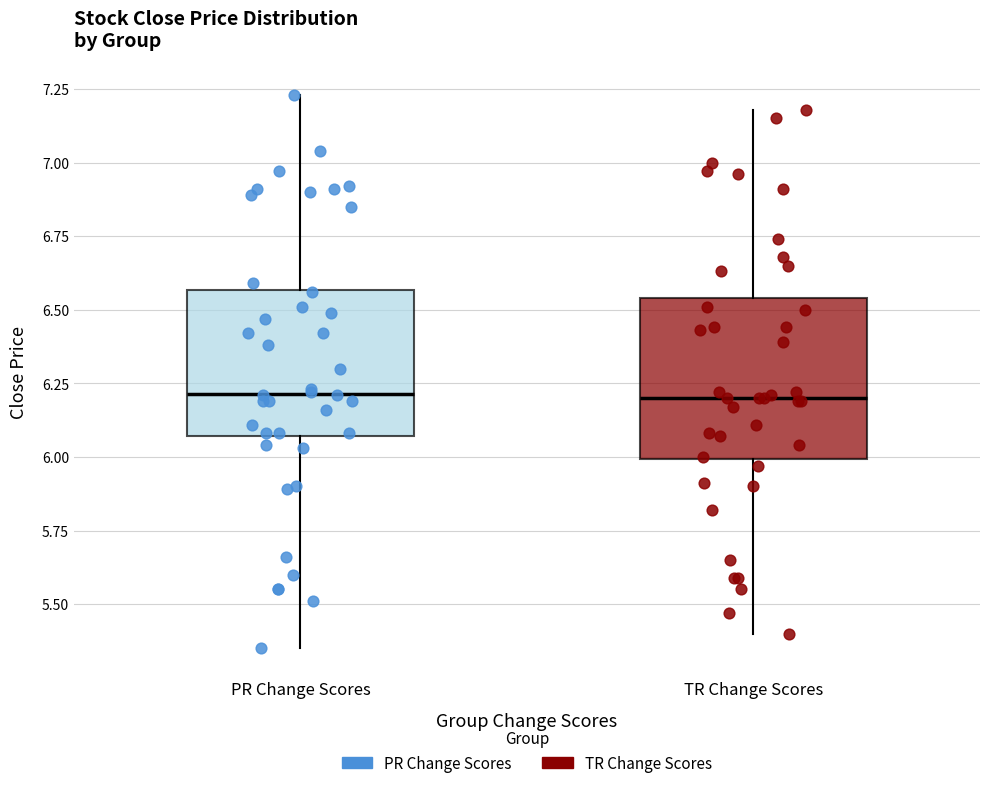

Reading left to right, read every box against the y-axis: the position of its median line, the range the box covers, and the ends of its whiskers. The values are not printed on the chart, so give them approximately, as read against the axis.

PR Change Scores: median 6.20, box 6.05 to 6.55, whiskers 5.35 to 7.25
TR Change Scores: median 6.20, box 6.00 to 6.55, whiskers 5.40 to 7.20